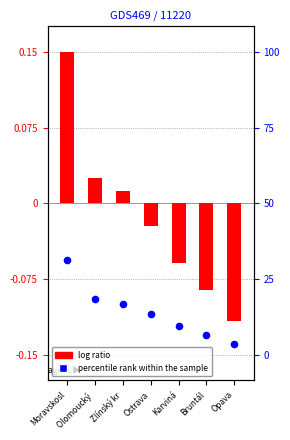

Which series contains the highest Y value?

log ratio